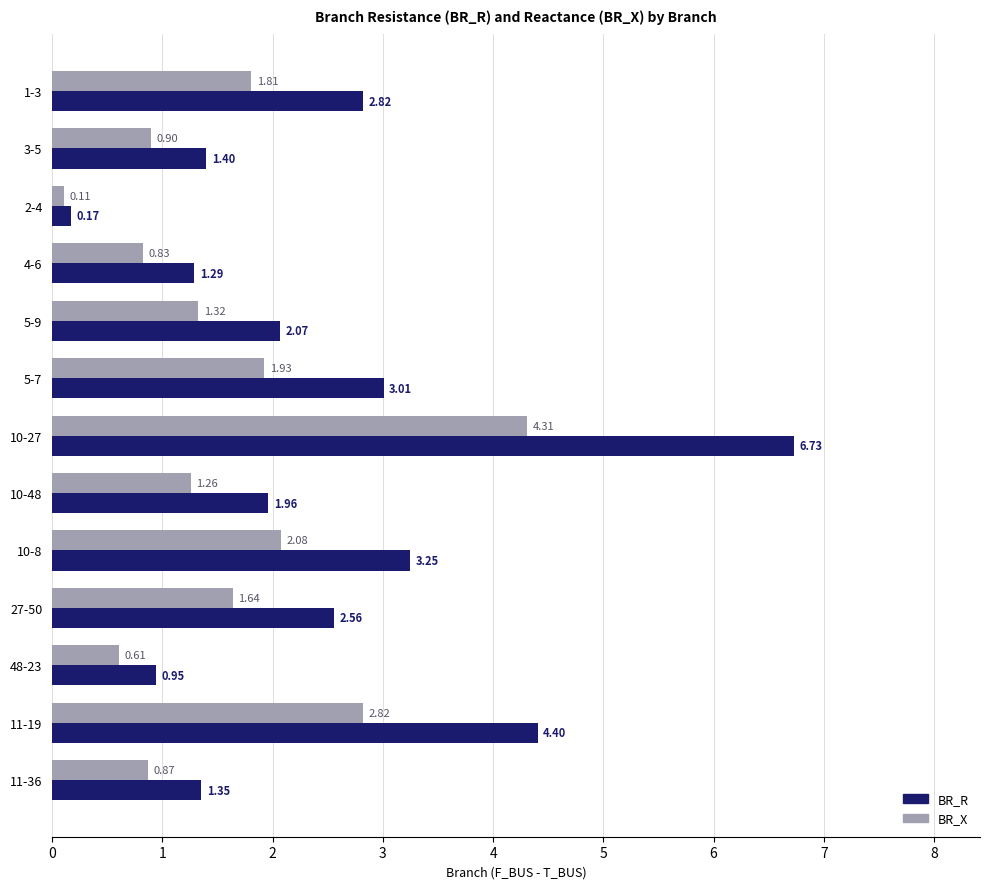

What is the spread (max minus min) of values at 10-27?

2.4